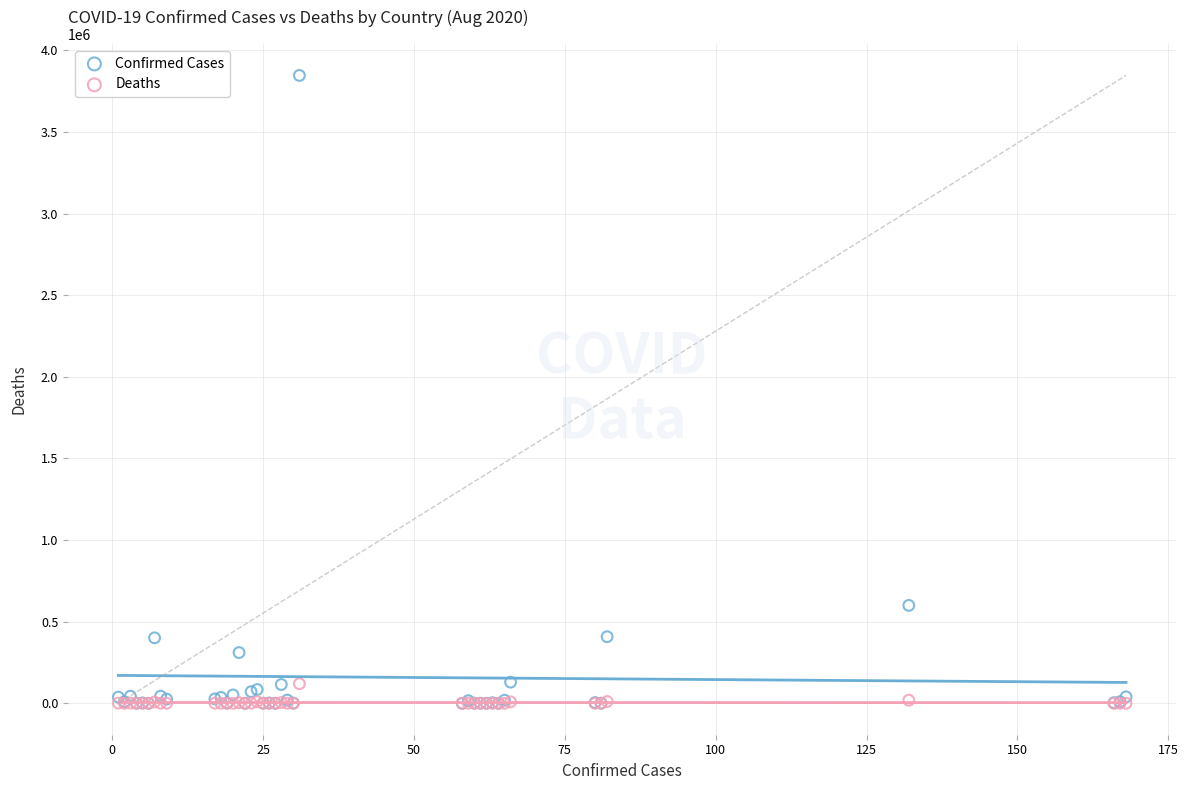

In the Confirmed Cases series, what Y value is closest to 1923123?

599884